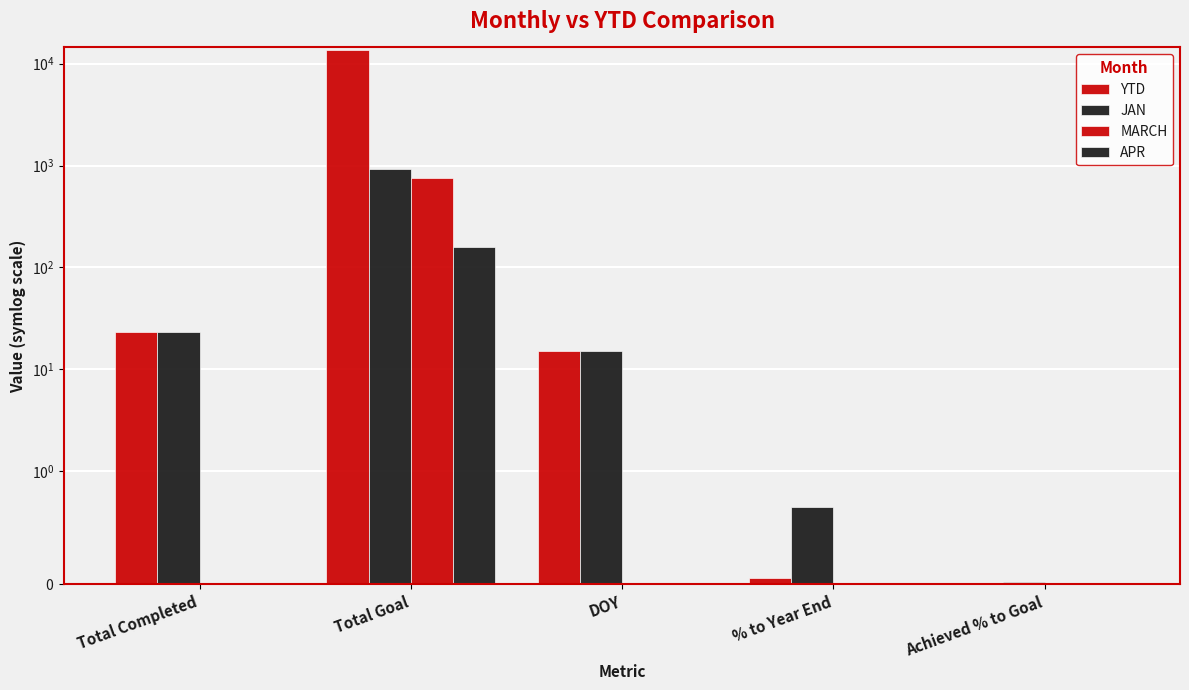

What is the value of the YTD bar at the 3rd from the left?

15.0